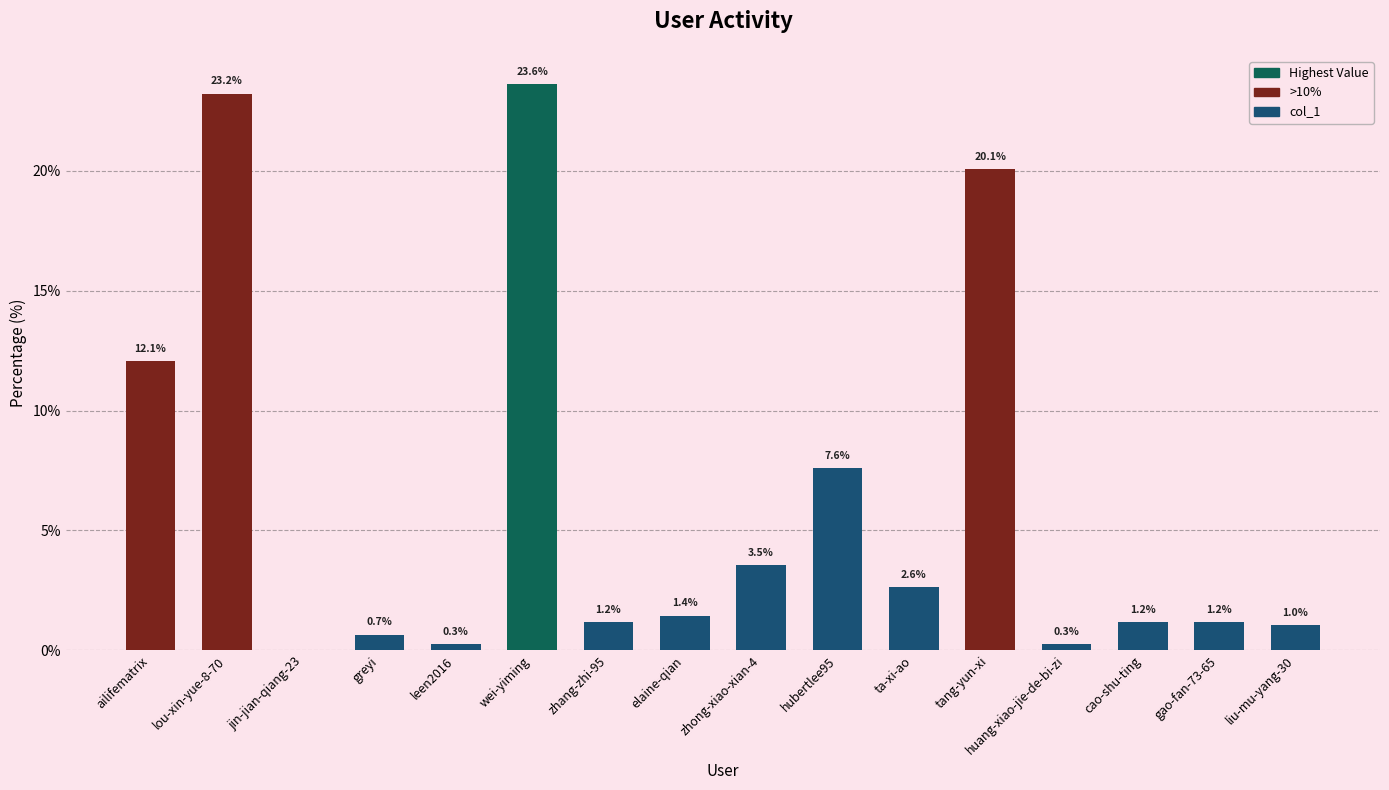

Reading left to right, extract all data points from this chart.

ailifematrix=12.1	lou-xin-yue-8-70=23.2	jin-jian-qiang-23=0.0	greyi=0.7	leen2016=0.3	wei-yiming=23.6	zhang-zhi-95=1.2	elaine-qian=1.4	zhong-xiao-xian-4=3.5	hubertlee95=7.6	ta-xi-ao=2.6	tang-yun-xi=20.1	huang-xiao-jie-de-bi-zi=0.3	cao-shu-ting=1.2	gao-fan-73-65=1.2	liu-mu-yang-30=1.0